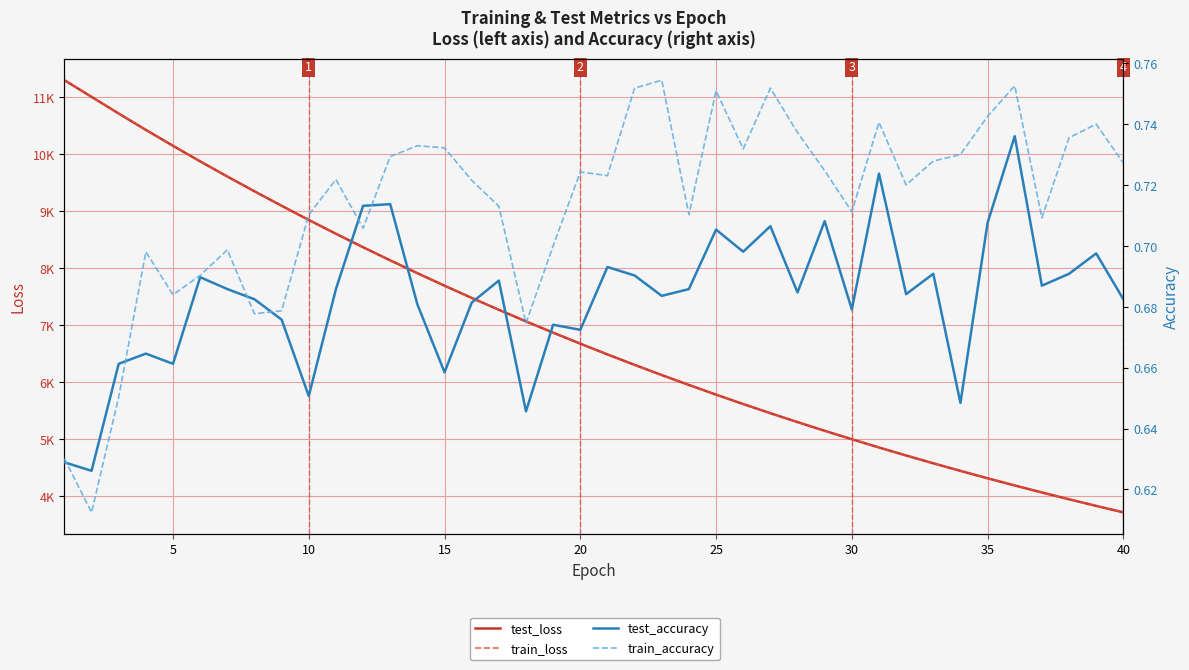

What is the difference between the second highest and minimum values in the test_accuracy series?

0.1